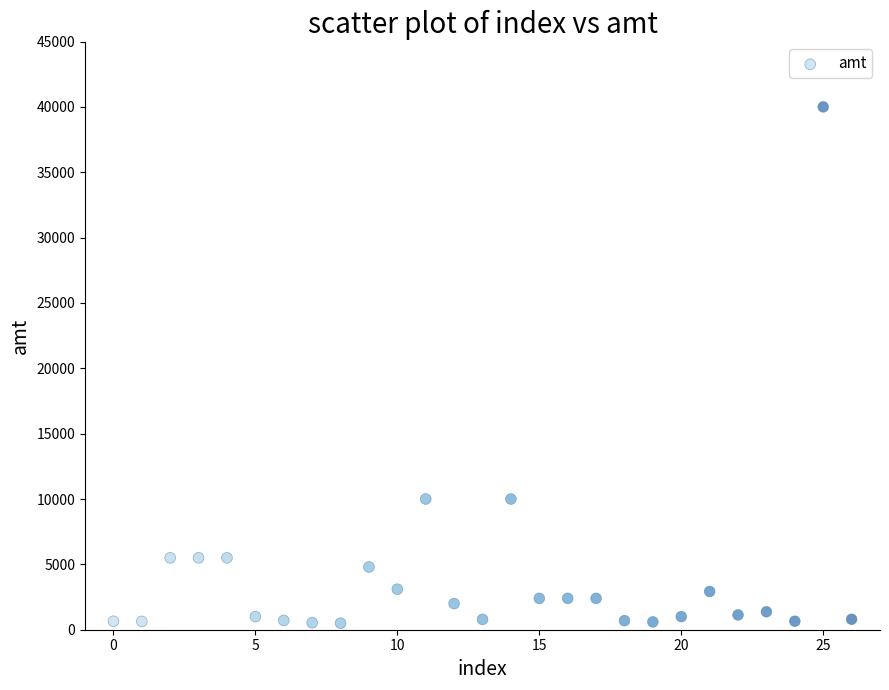

What is the range of Y values (max minus min)?

39500